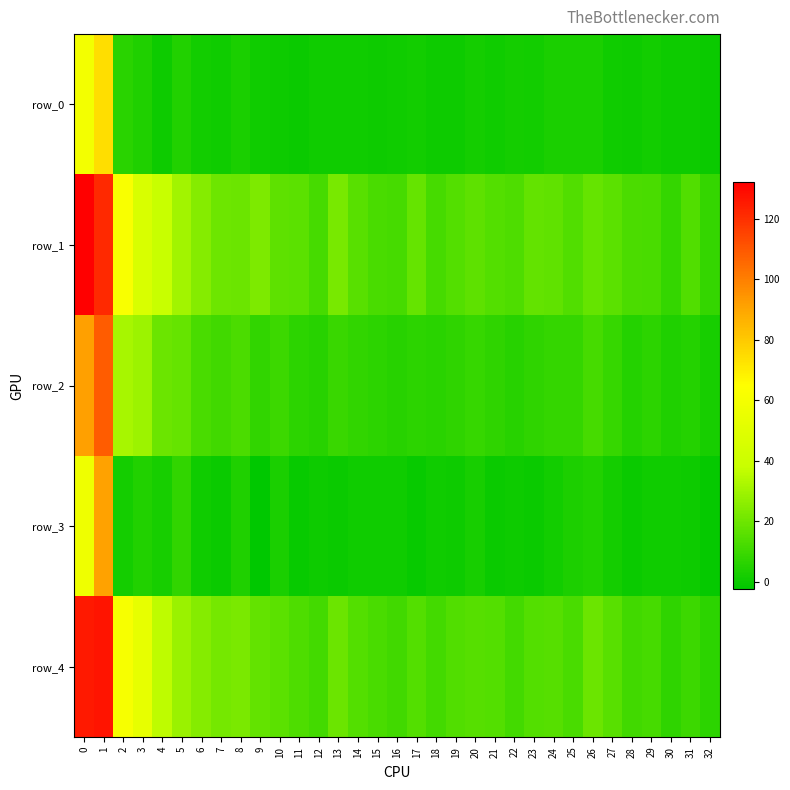

Is the value of row_3 at 3 greater than the value of row_1 at 0?

No